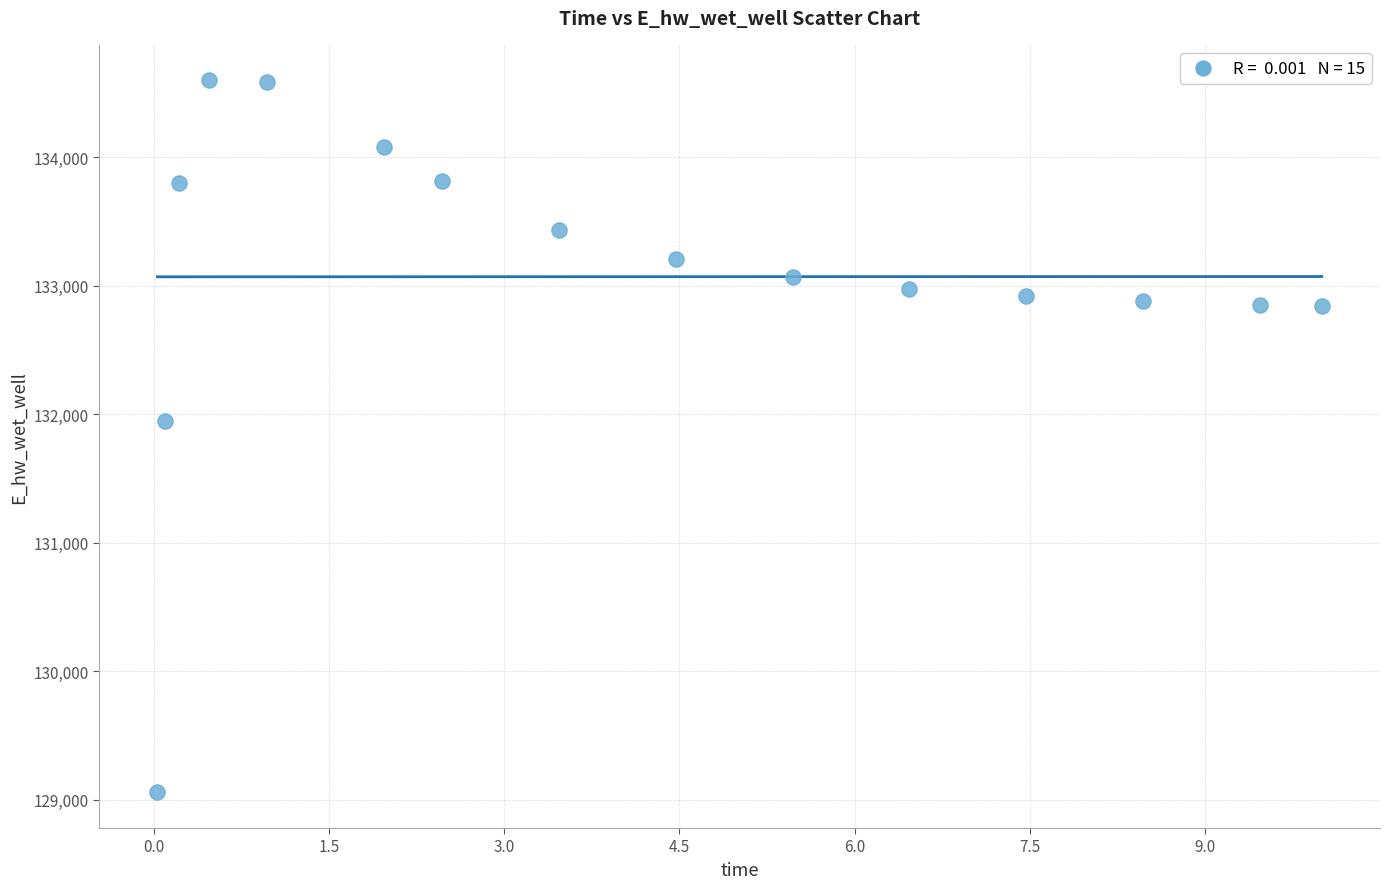

What Y value in the scatter plot is closest to 131827?

131947.7